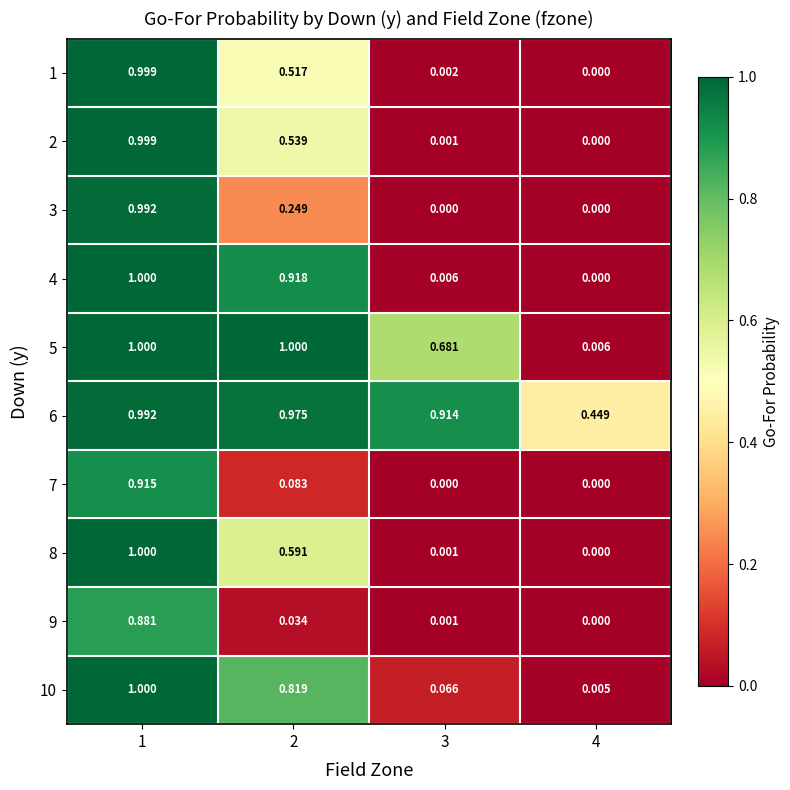

Is the value of 4 at 4 greater than the value of 2 at 1?

No